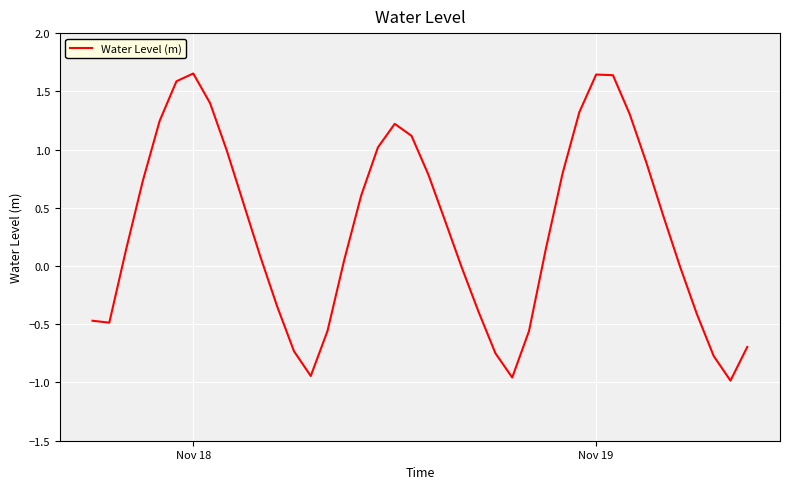

What is the difference between the maximum and minimum values?

2.6